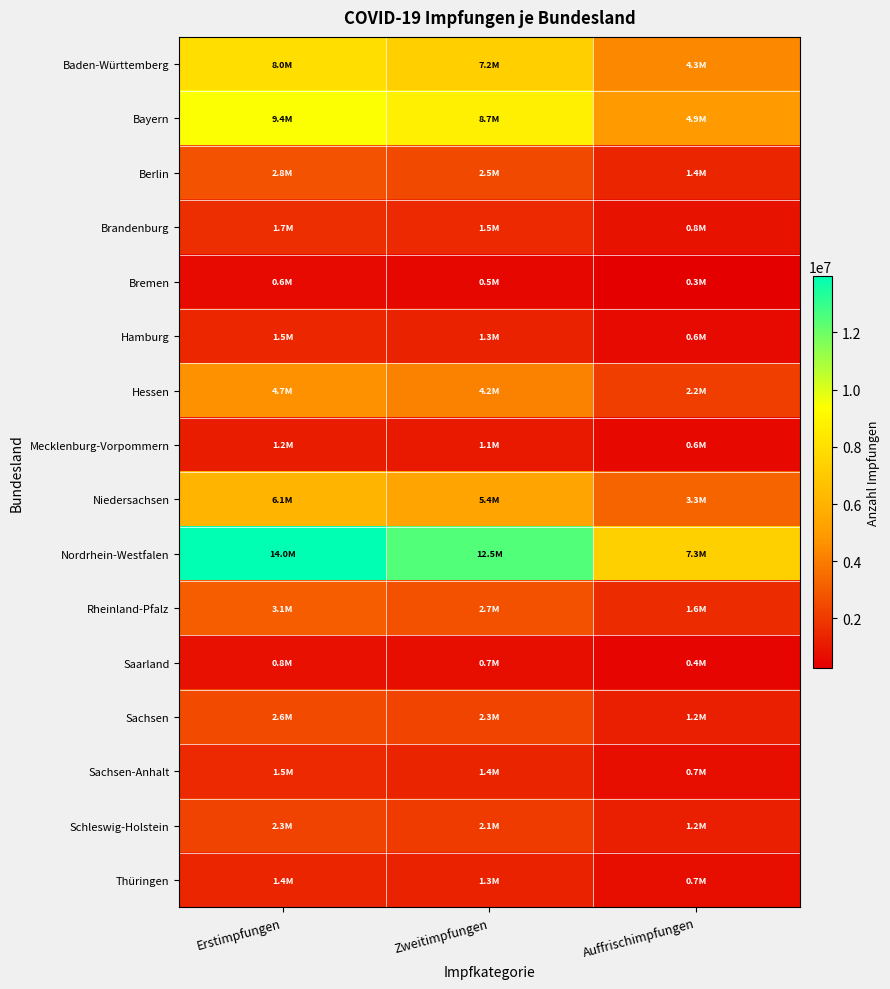

At how many categories does at least one series exceed 2915723?

3